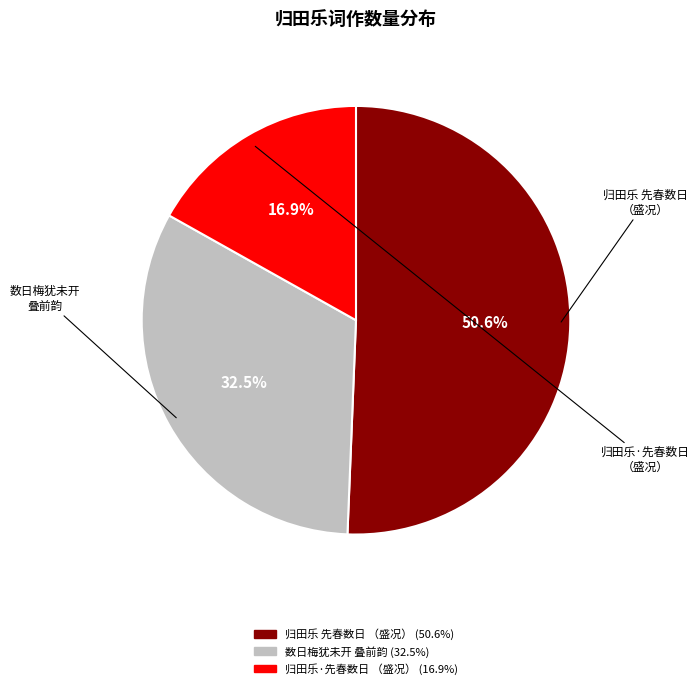

Is there a majority slice in this chart?

Yes